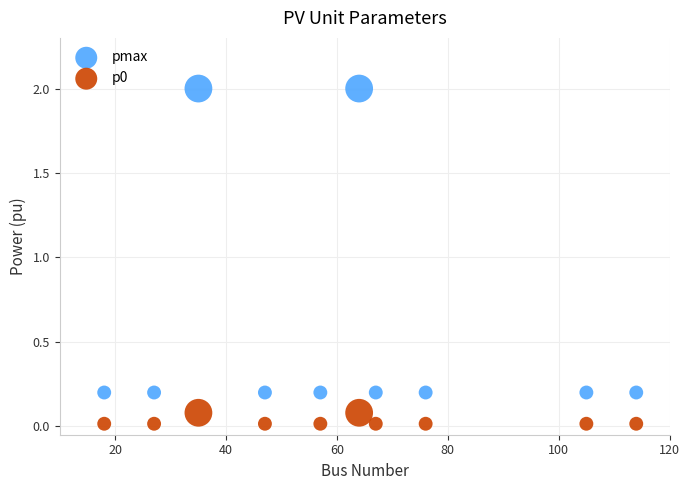

What is the X range (max minus min) for the scatter plot?

96.0